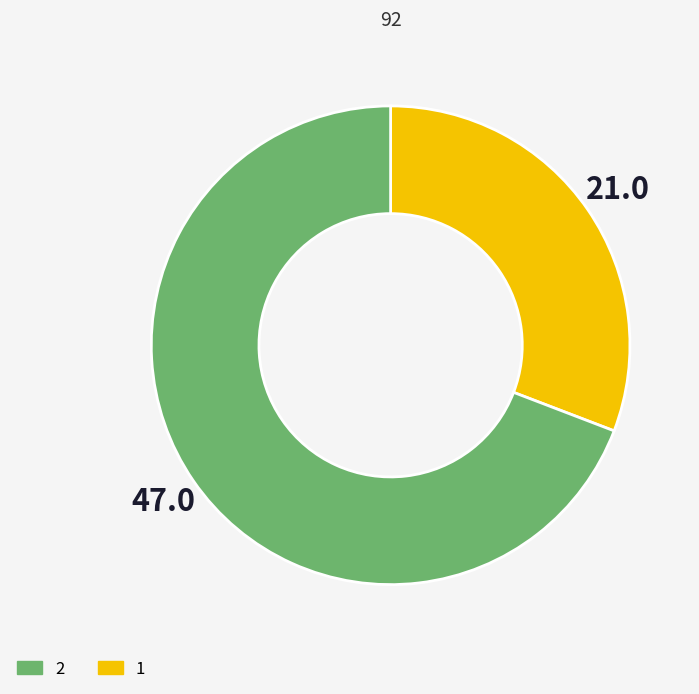

Does any single category account for the majority?

Yes